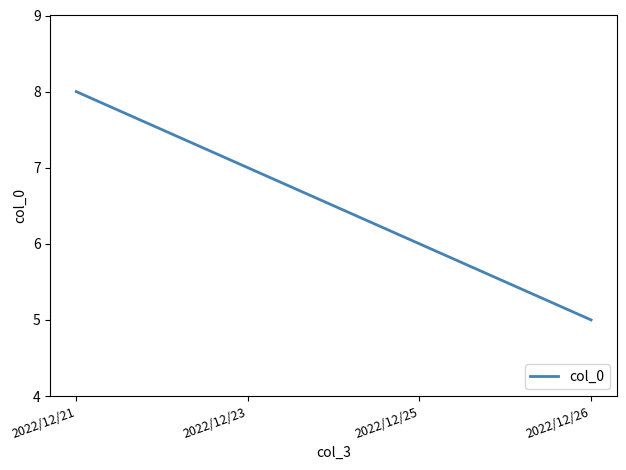

Approximately how many times larger is the value at 2022/12/23 compared to 2022/12/25?

1.2